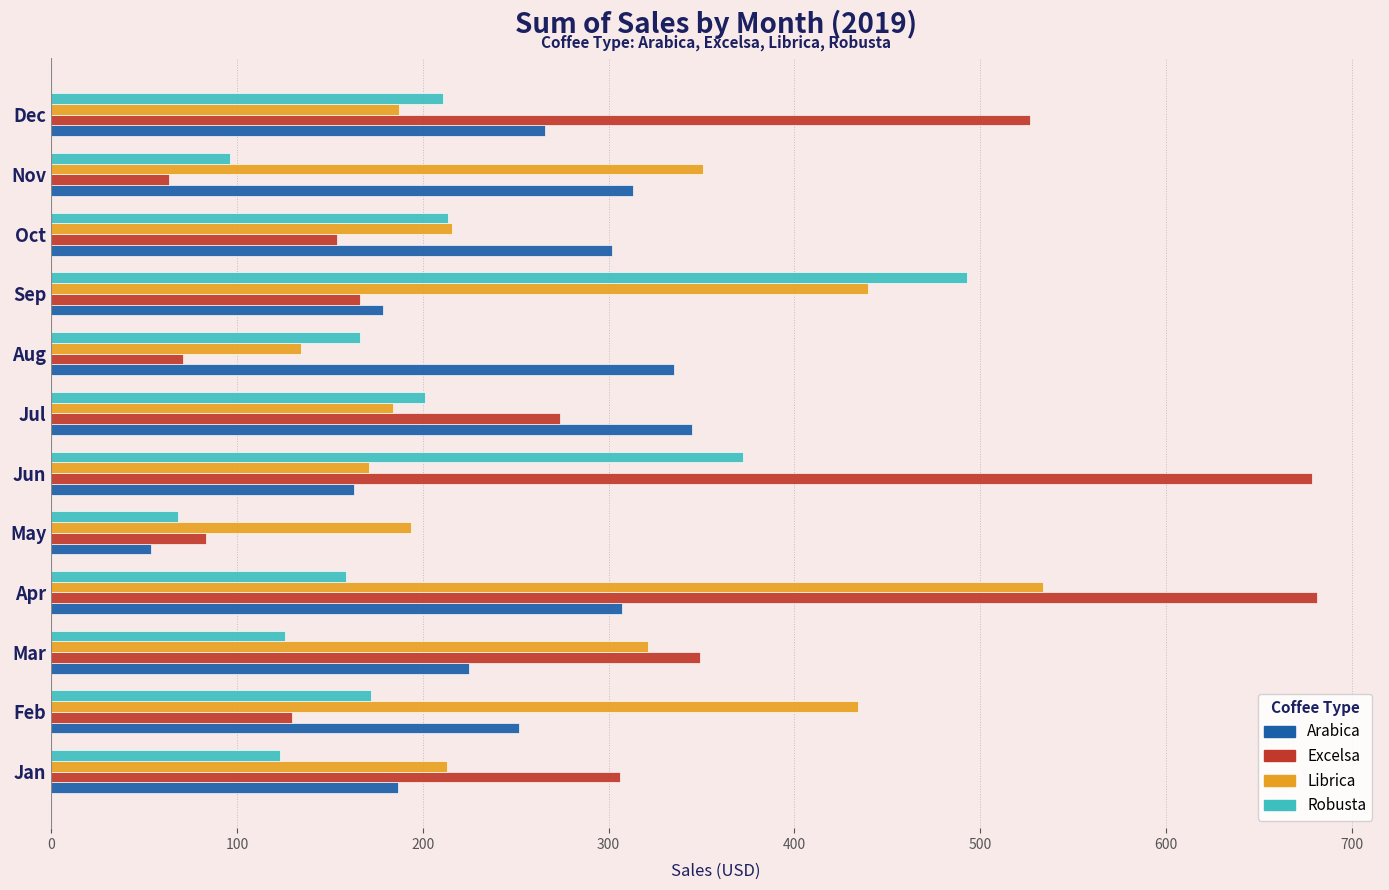

What is the average value of the Robusta series?

200.1